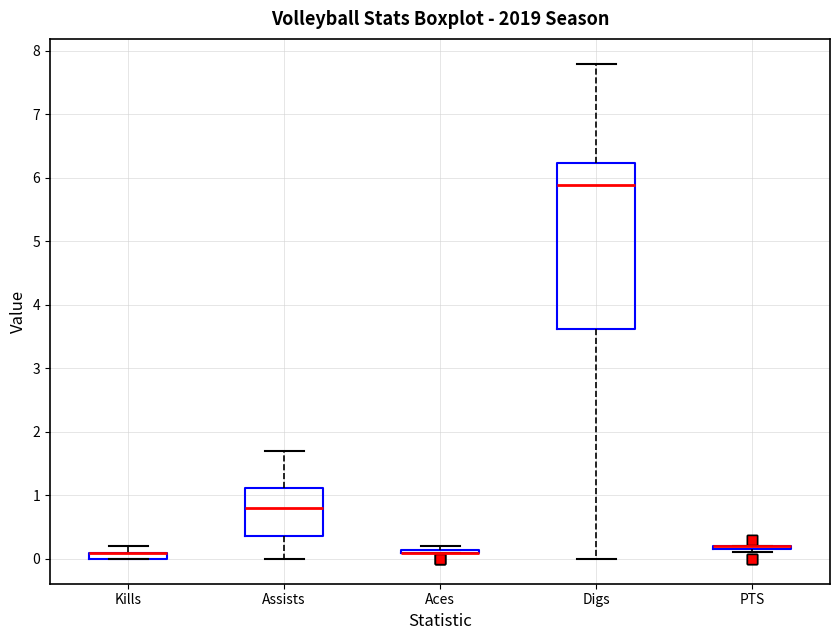

Where is the lower edge of the box for Assists on the y-axis? The values are not printed on the chart, so give them approximately, as read against the axis.

0.4